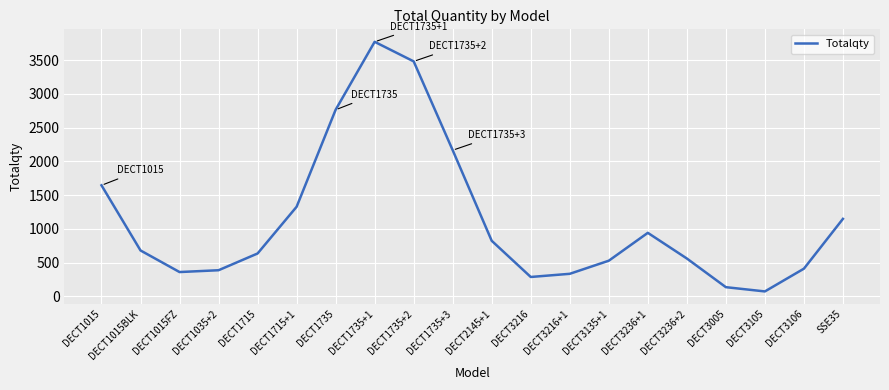

At which category does the data reach its first local peak?

DECT1735+1